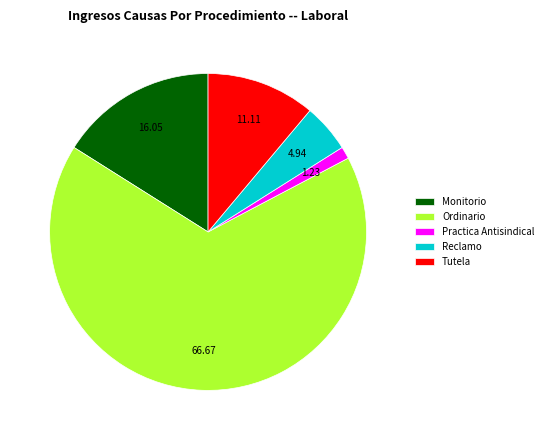

Is it true that Ordinario is 67% of the pie?

True